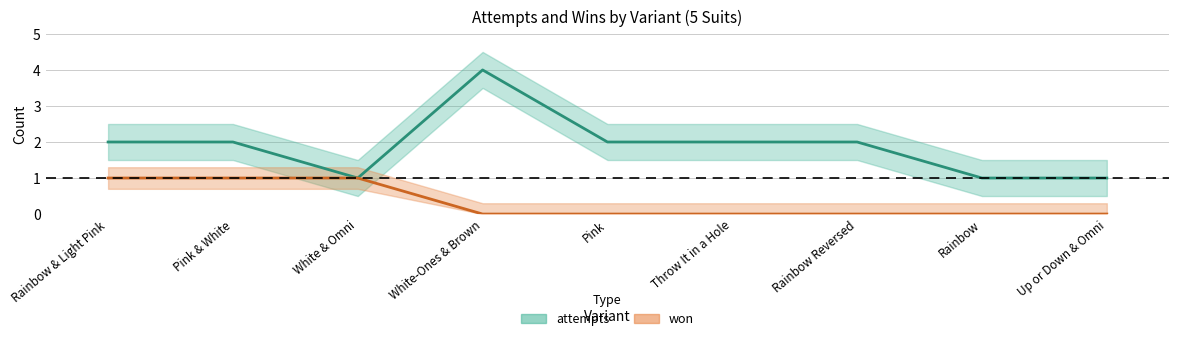

The value of won at Pink is 1. True or false?

False